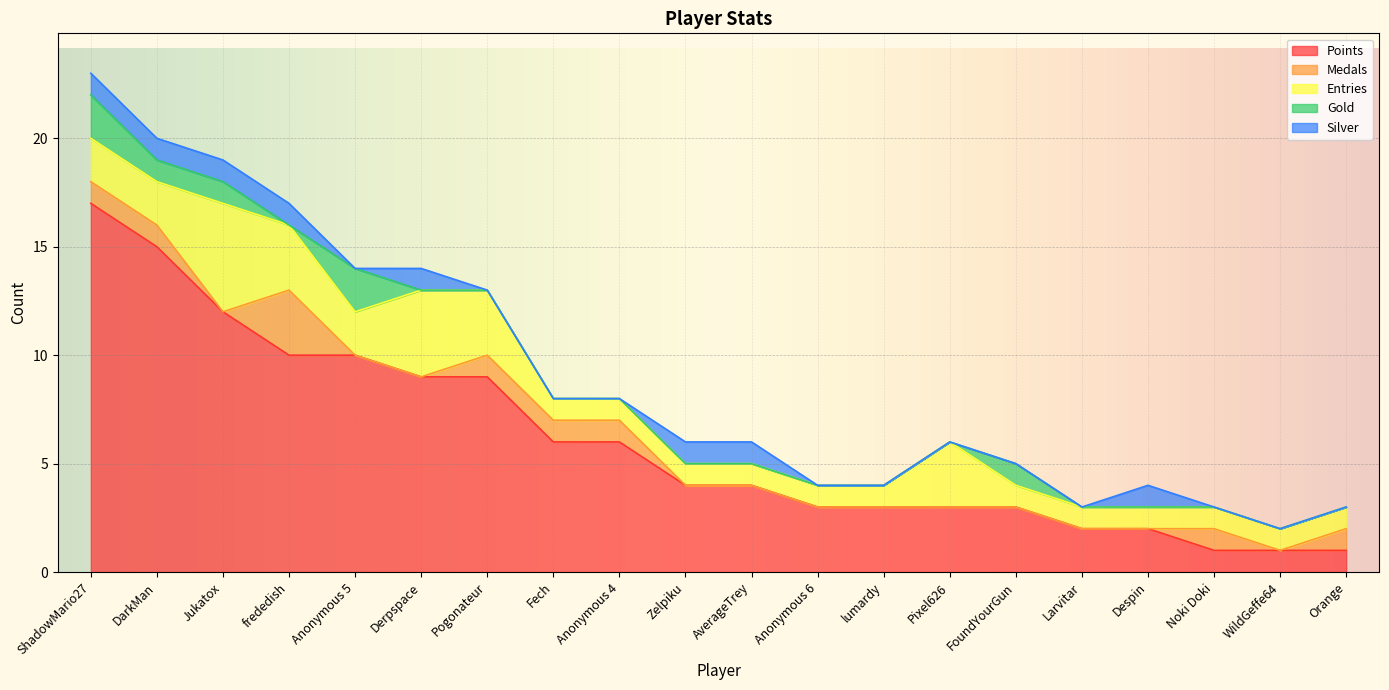

True or false: Points and Medals intersect in this chart.

False